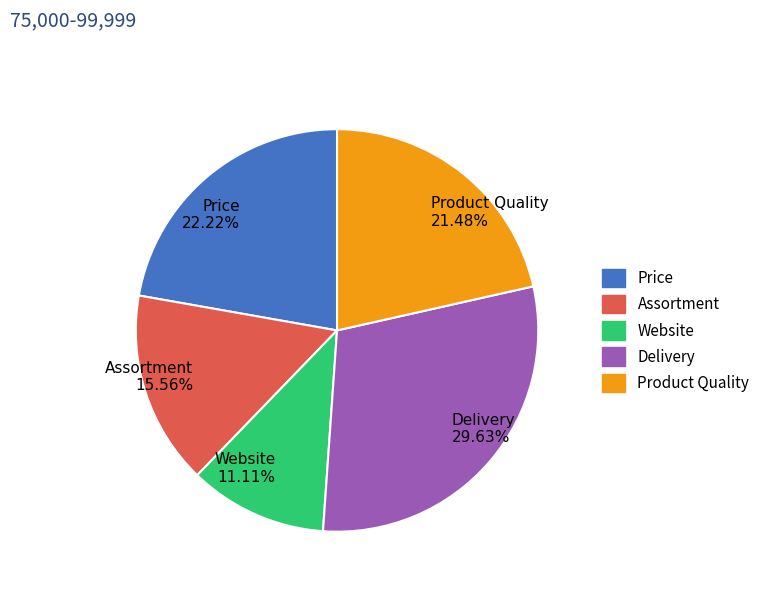

Which has a higher value, Assortment or Website?

Assortment